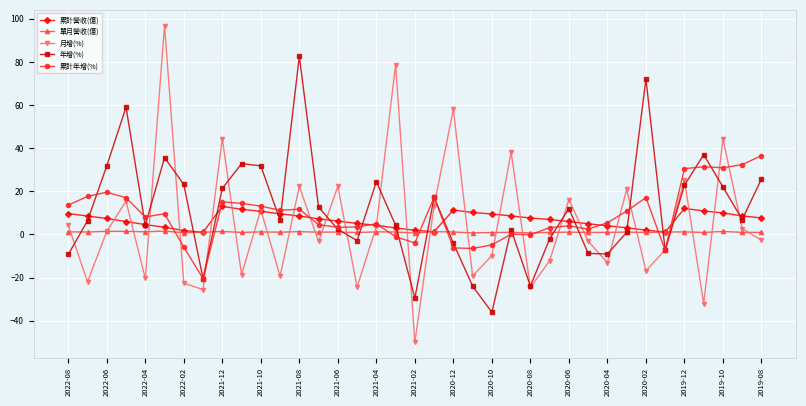

In 年增(%), how many points are lower than both neighbors (excluding endpoints)?

10